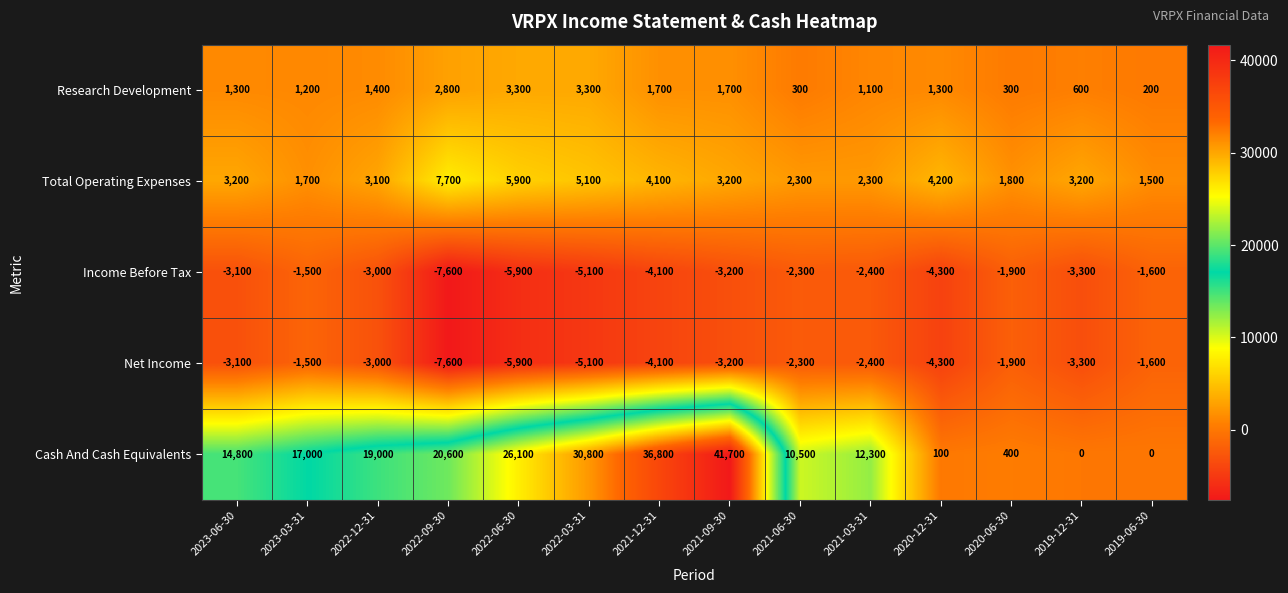

List the labels in order of Net Income value, largest first.

2023-03-31, 2019-06-30, 2020-06-30, 2021-06-30, 2021-03-31, 2022-12-31, 2023-06-30, 2021-09-30, 2019-12-31, 2021-12-31, 2020-12-31, 2022-03-31, 2022-06-30, 2022-09-30